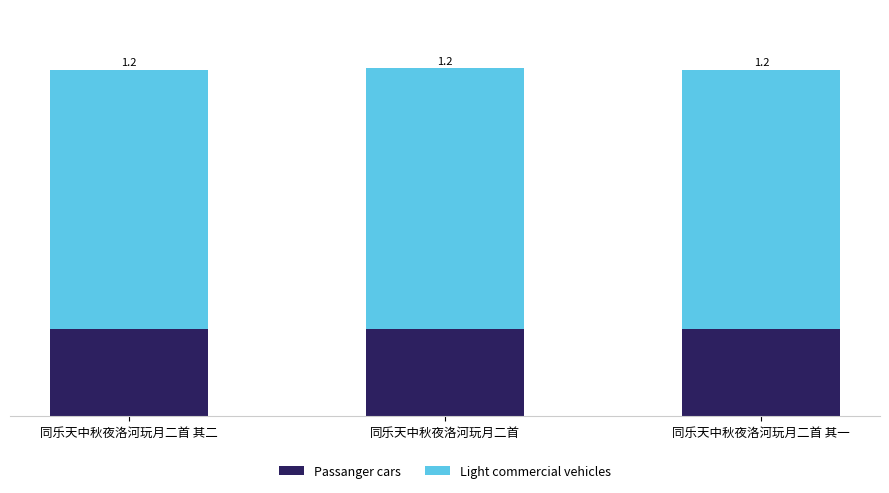

Which series has the widest spread of values?

Light commercial vehicles